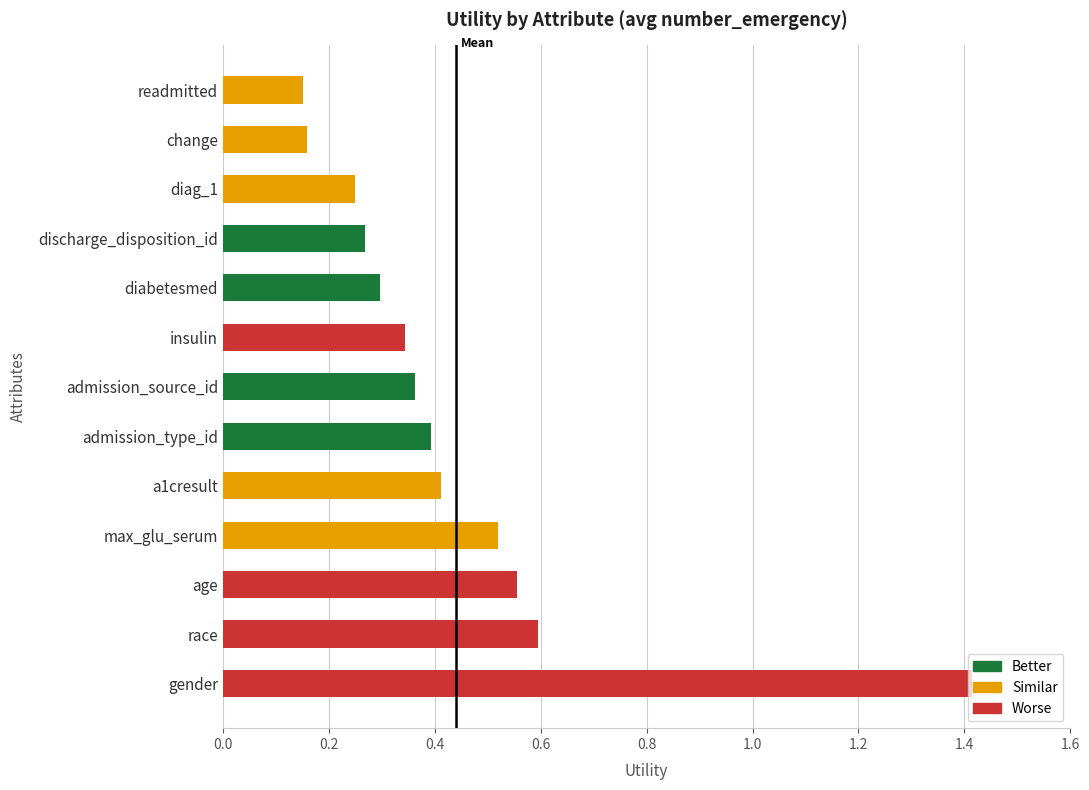

Count the values in the range 0 to 1.

12